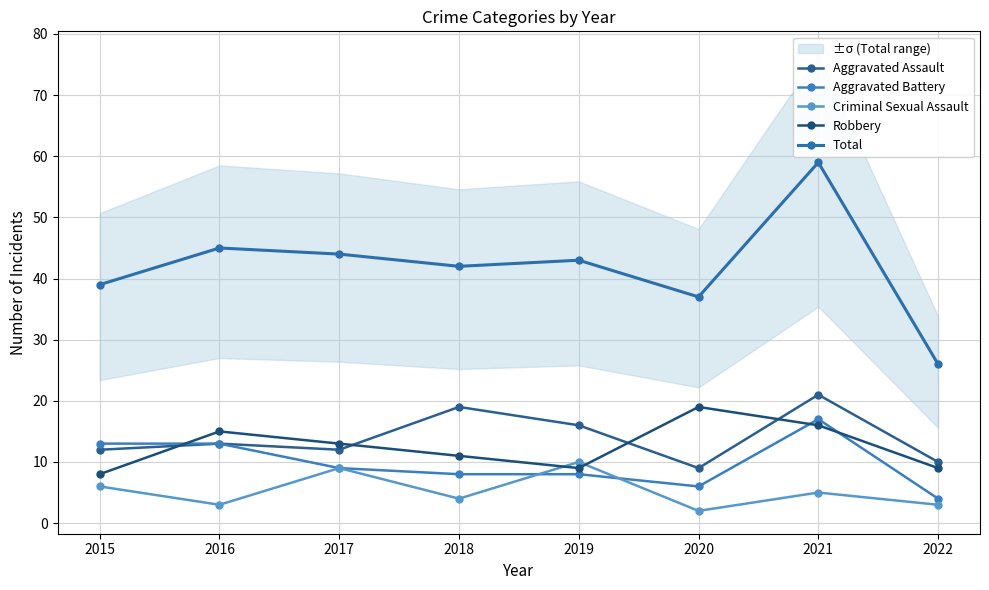

Reading right to left, what are all the values shown in this chart?

Aggravated Assault: 10	21	9	16	19	12	13	12
Aggravated Battery: 4	17	6	8	8	9	13	13
Criminal Sexual Assault: 3	5	2	10	4	9	3	6
Robbery: 9	16	19	9	11	13	15	8
Total: 26	59	37	43	42	44	45	39